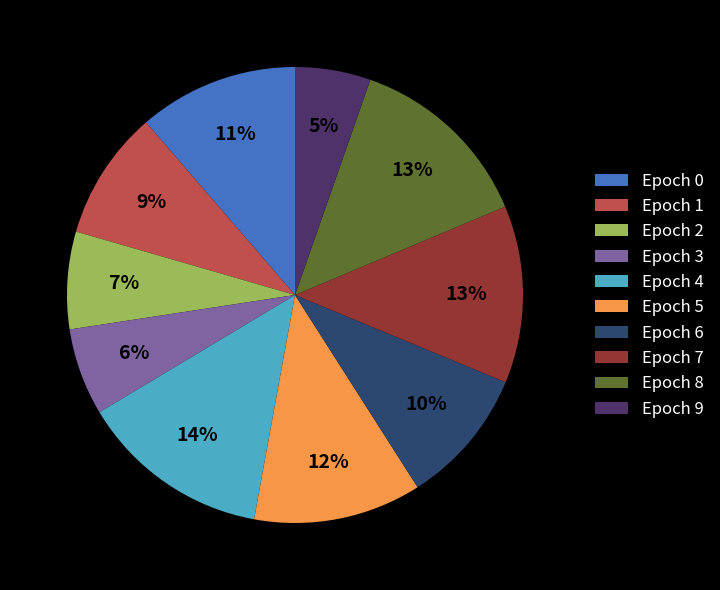

Which slice is the smallest?

Epoch 9